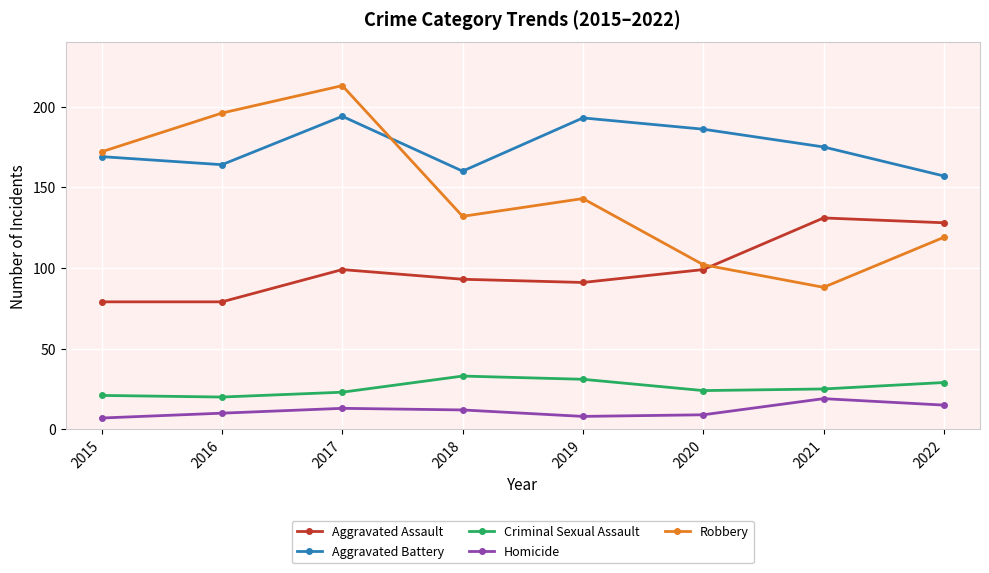

List the series in order of their peak value, lowest first.

Homicide, Criminal Sexual Assault, Aggravated Assault, Aggravated Battery, Robbery